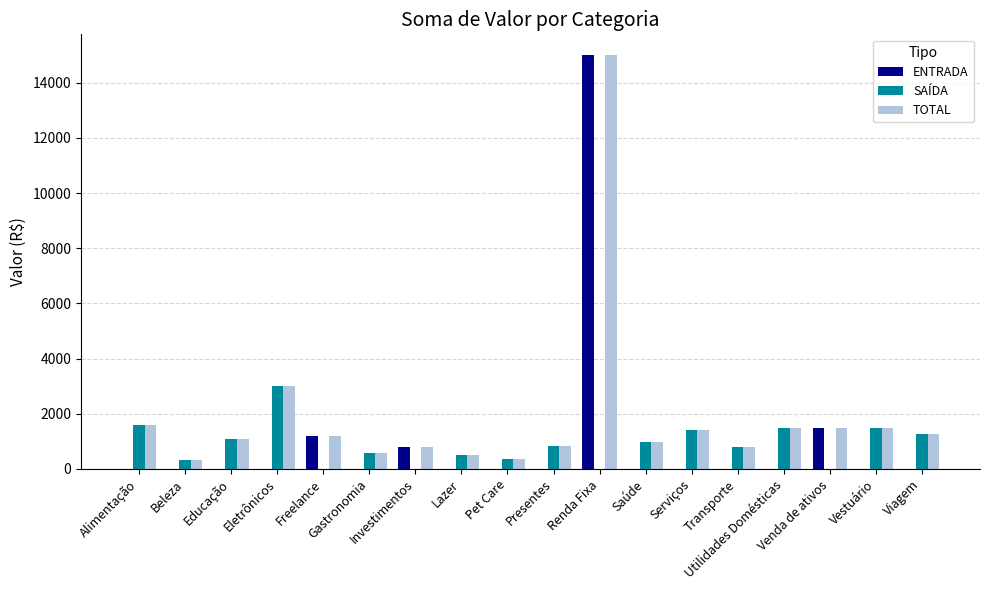

What is the total value across all series at Utilidades Domésticas?

3000